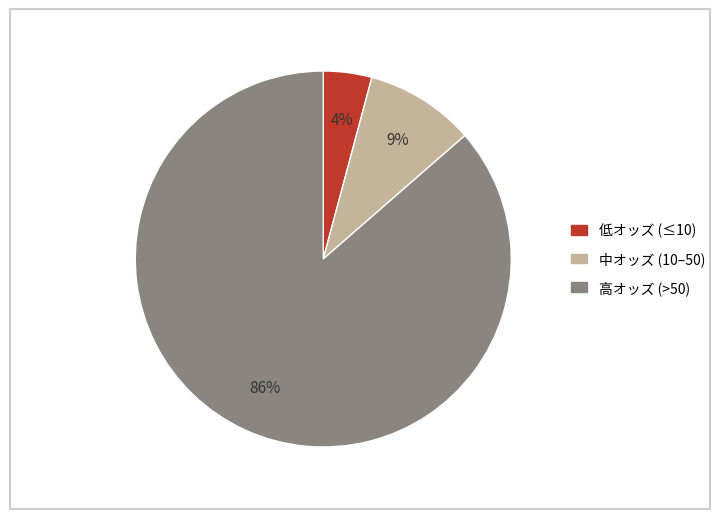

To the nearest percent, what is the average slice percentage?

33%